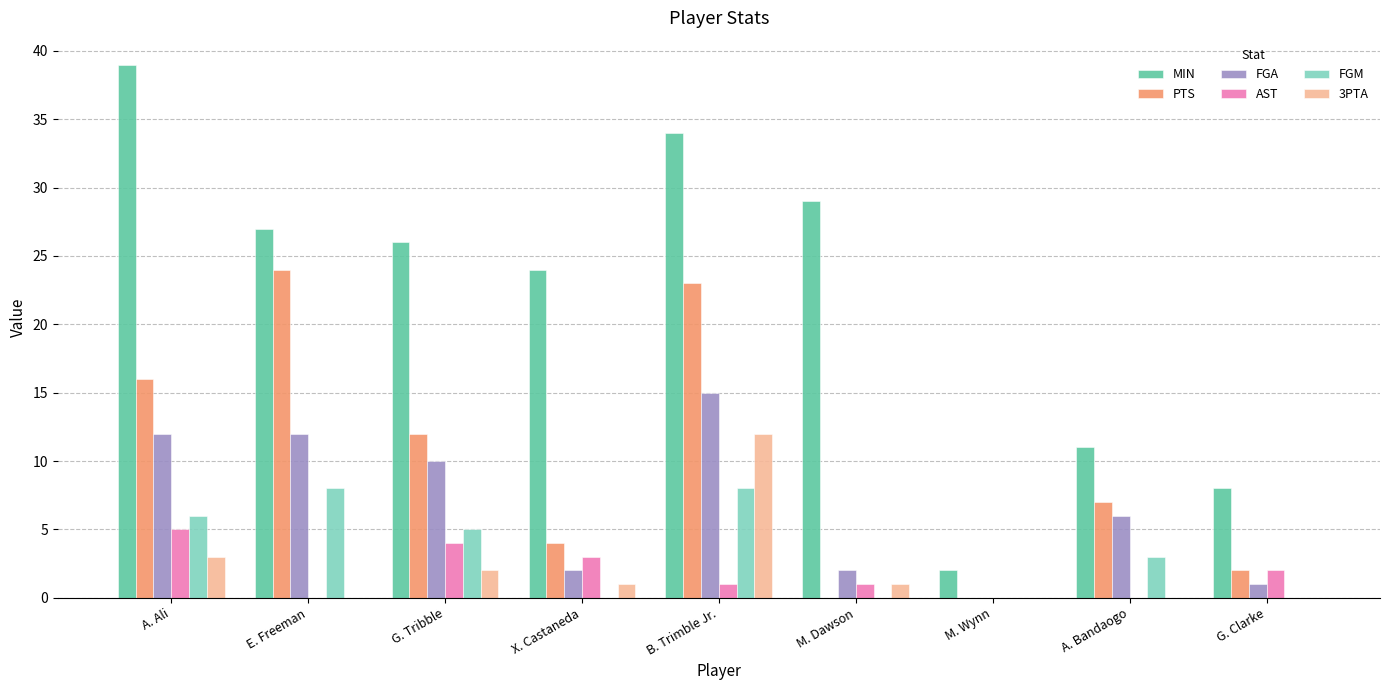

What is the greatest value displayed?

39